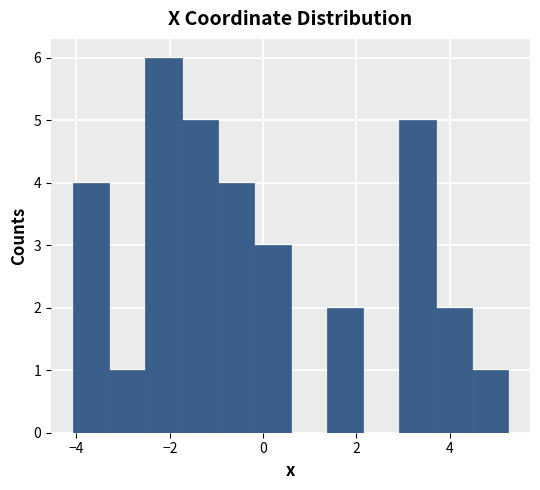

Read against the x-axis, roughly where is the centre of the tallest bar?

-2.2